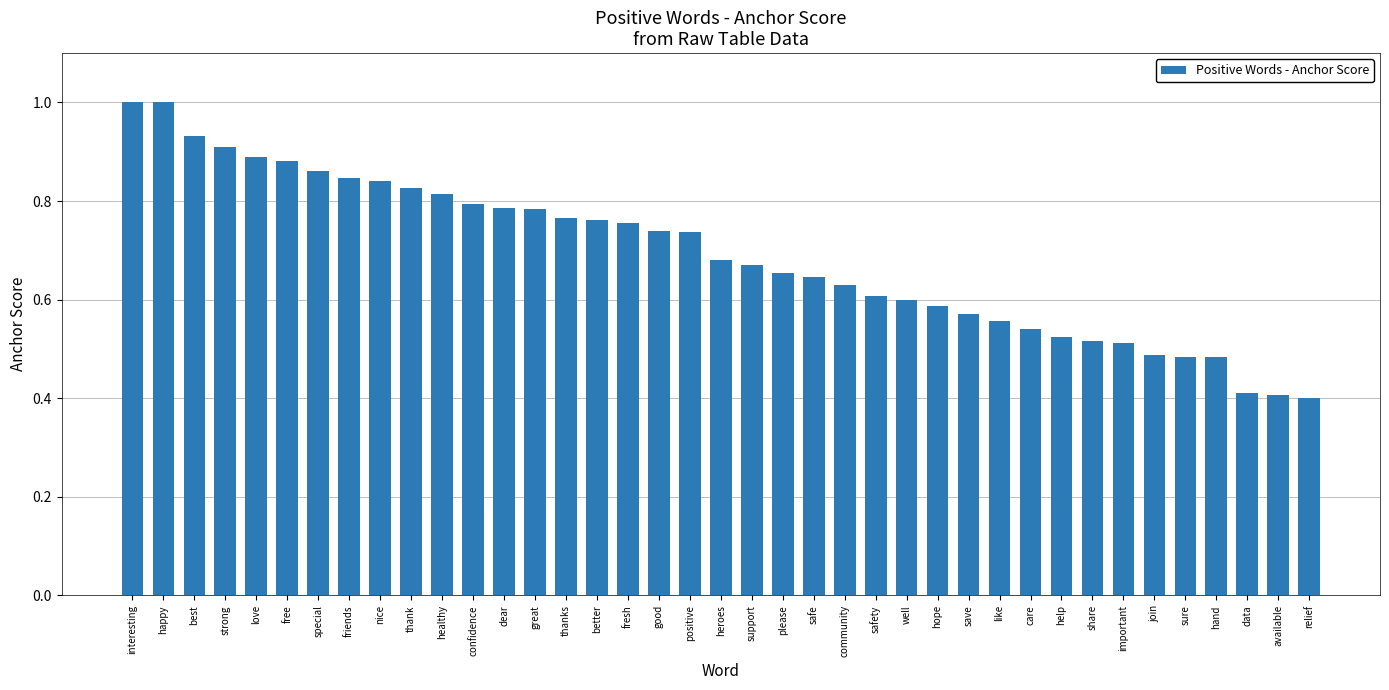

Between data and save, which is larger?

save